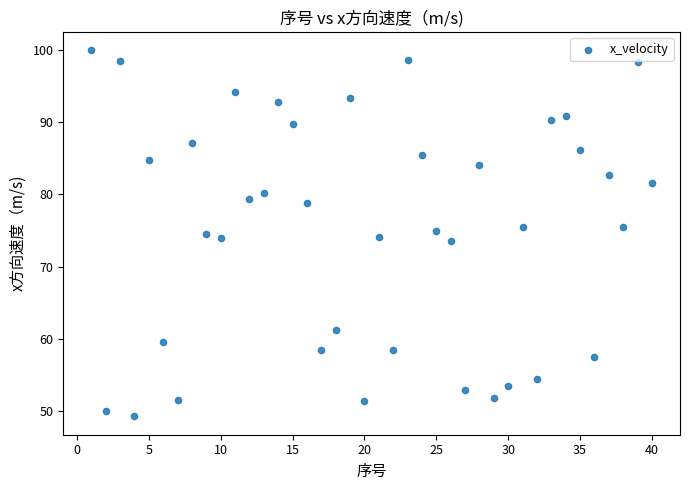

What is the range of X values (max minus min)?

39.0